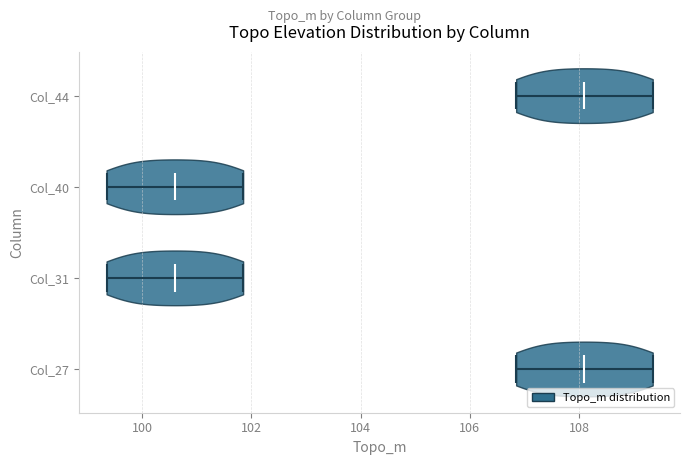

Reading bottom to top, read every violin against the x-axis: where its median line is, and the lowest and highest points it reaches. The values are not printed on the chart, so give them approximately, as read against the axis.

Col_27: median line 108.2, lowest point 106.8, highest point 109.4
Col_31: median line 100.6, lowest point 99.4, highest point 101.8
Col_40: median line 100.6, lowest point 99.4, highest point 101.8
Col_44: median line 108.2, lowest point 106.8, highest point 109.4